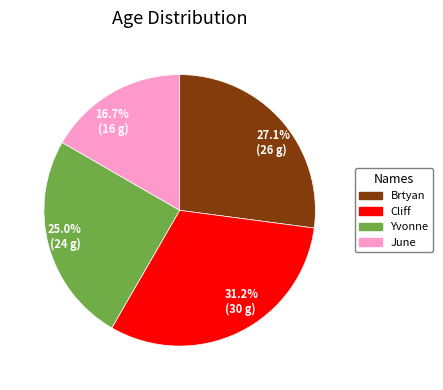

Which category has the biggest portion of the pie?

31.2% (30 g)